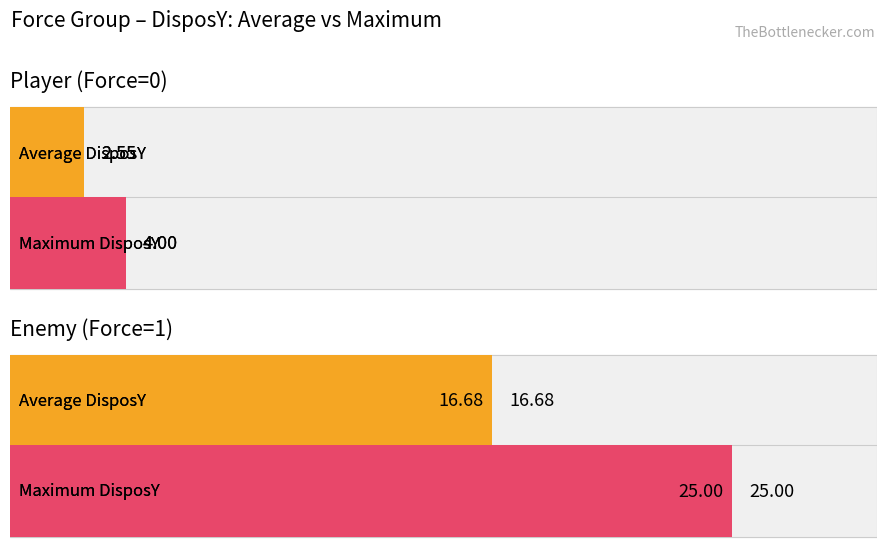

At Player (Force=0), list the series in order from smallest to largest.

Average DisposY, Maximum DisposY